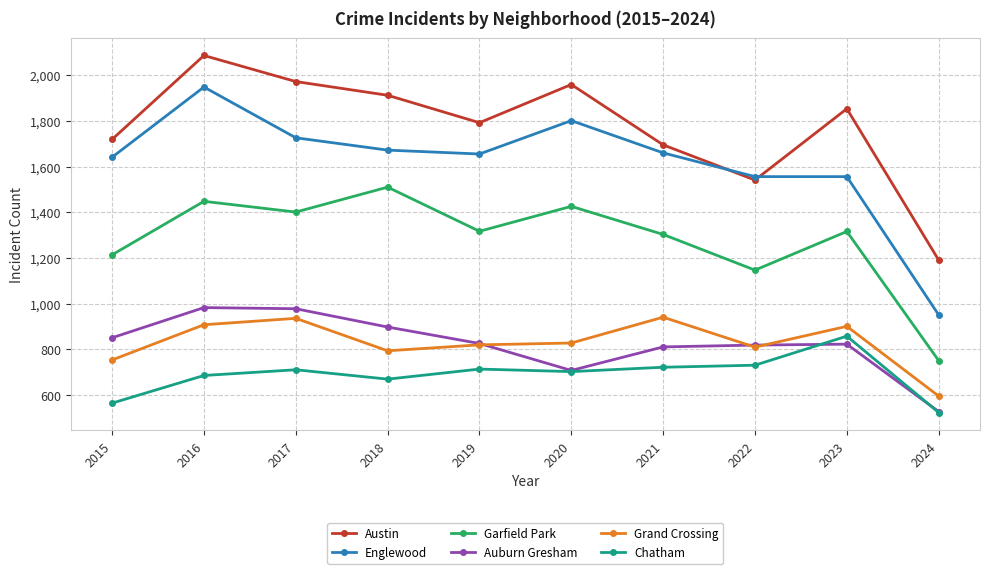

What is the sum of all Garfield Park values?

12833